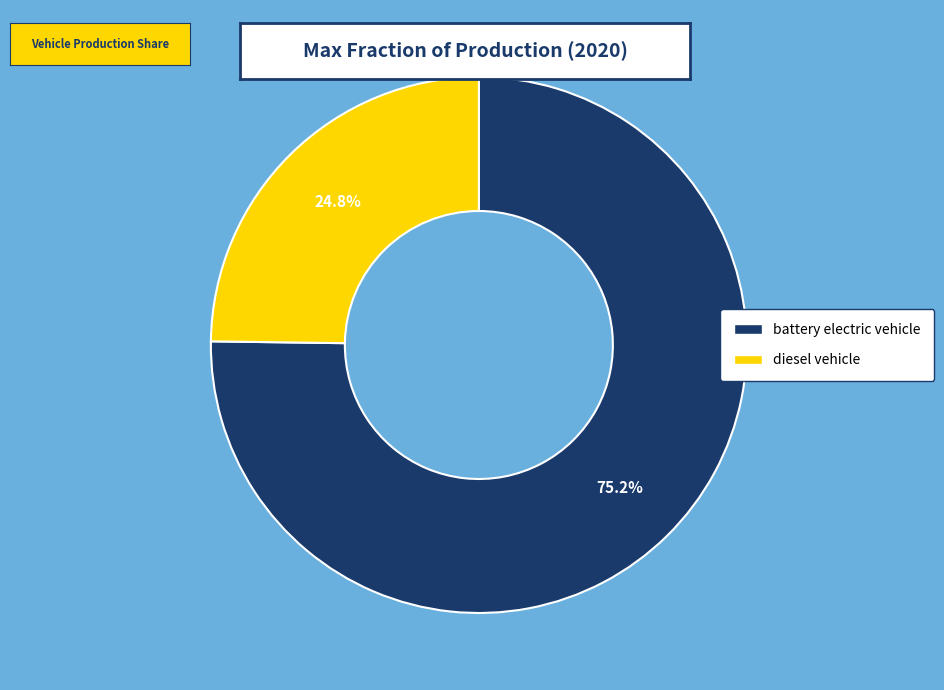

What is the smallest slice in the pie chart?

diesel vehicle